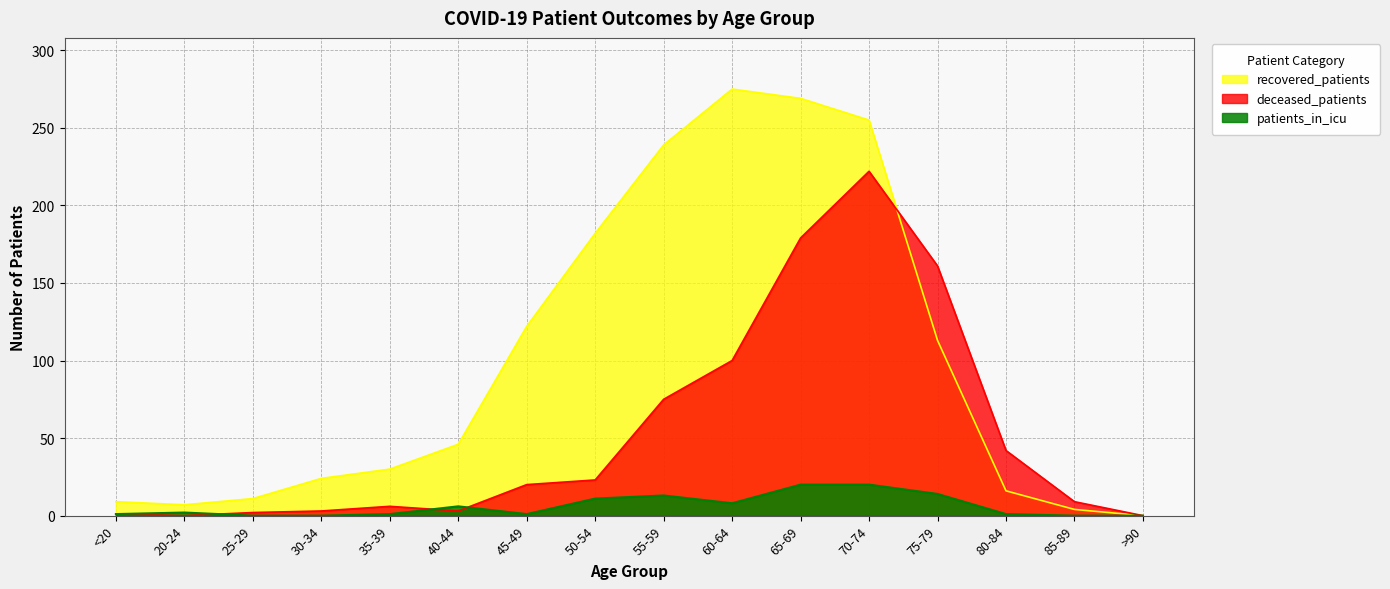

Where does the deceased_patients series first go above 20?

50-54